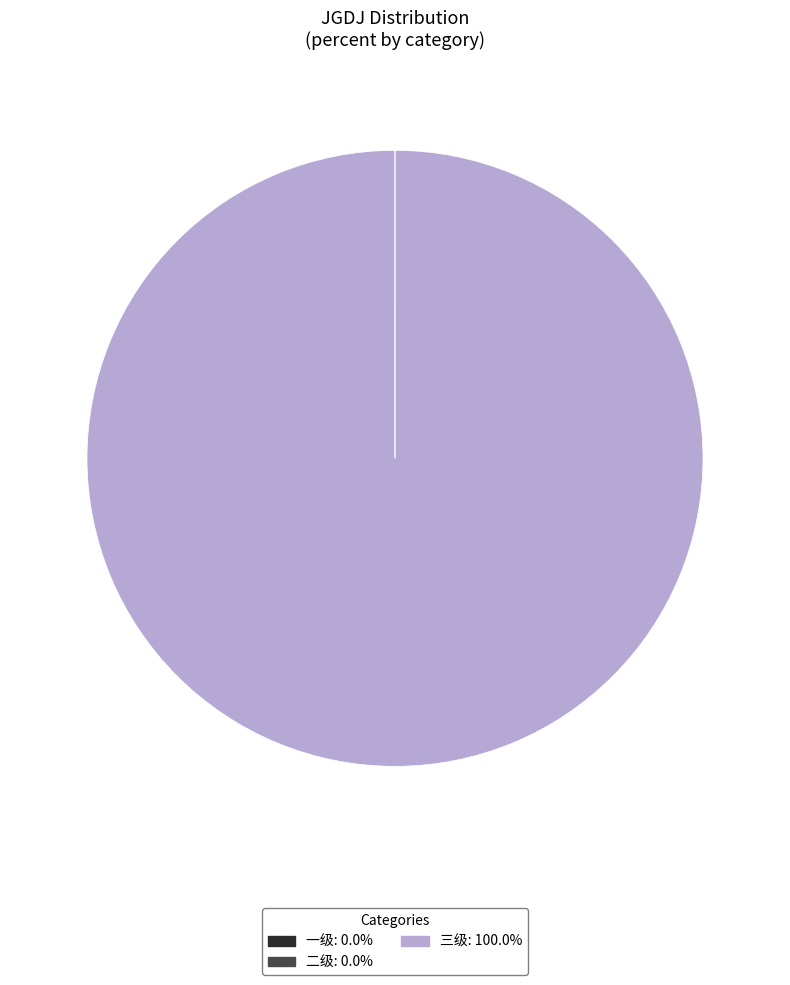

What is the largest slice in the pie chart?

三级